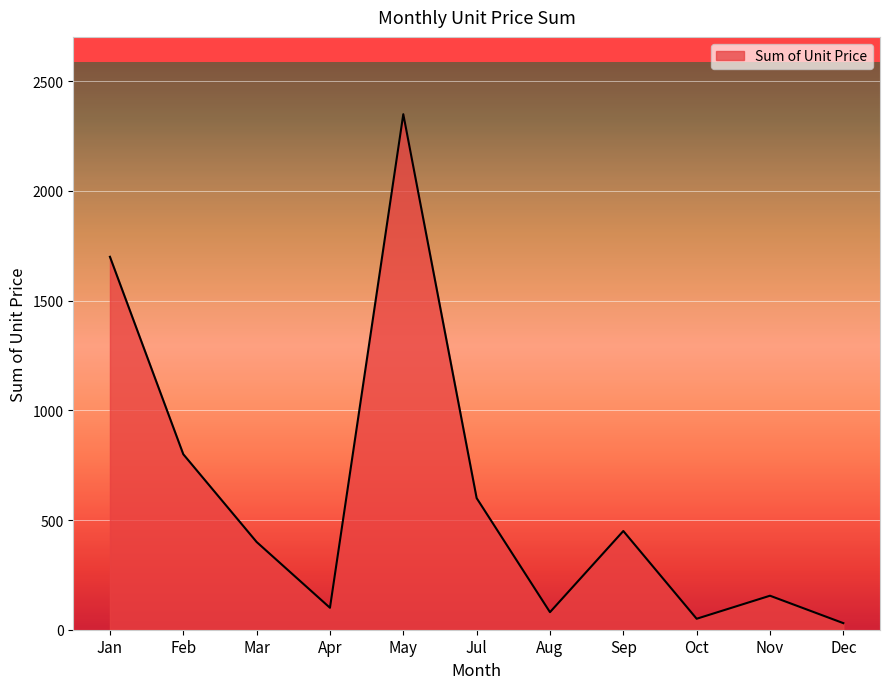

Reading left to right, list all the values displayed in this chart.

1700	800	400	100	2350	600	80	450	50	155	30